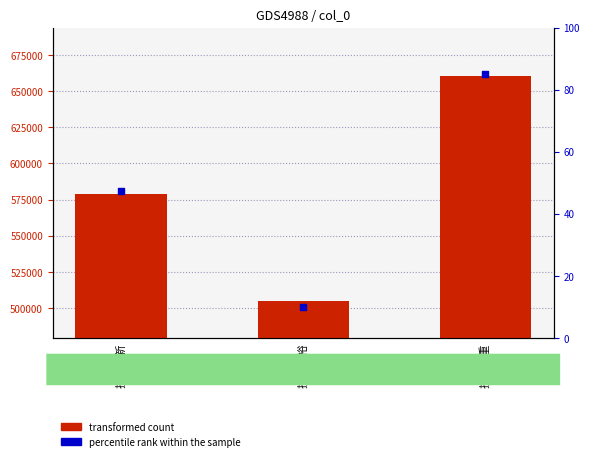

At which category is the sum across all series the highest?

挽徐德重